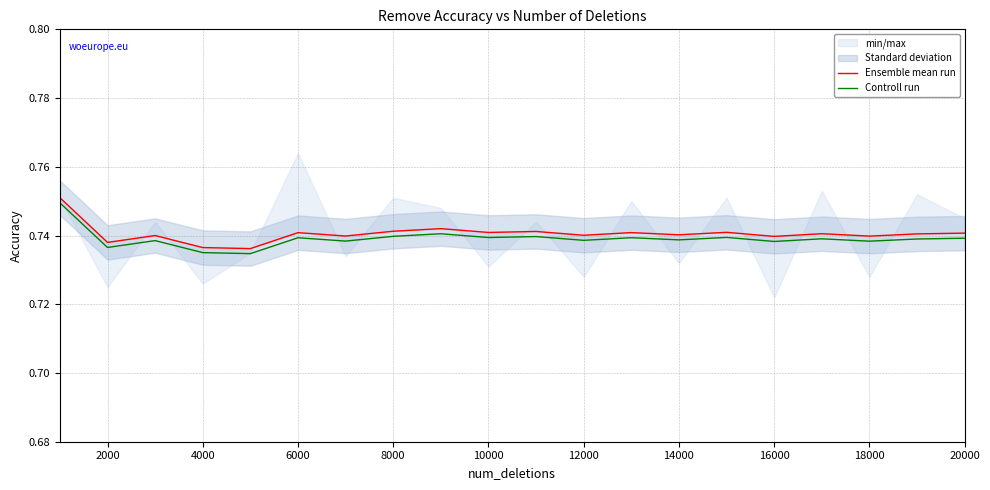

Where is the first local minimum for Ensemble mean run?

2000